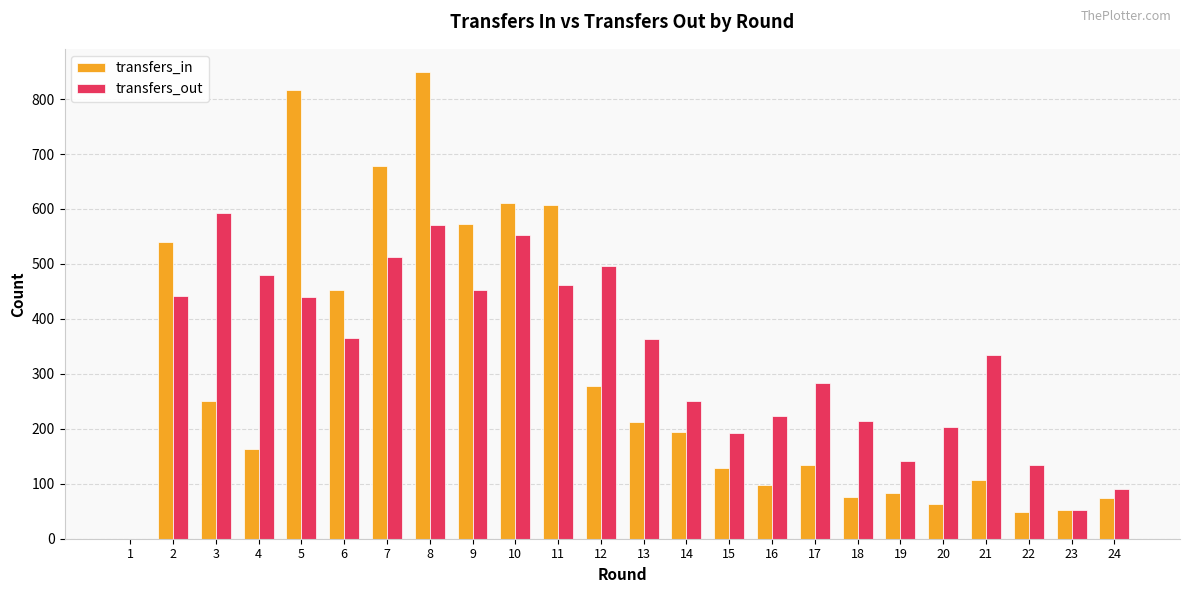

How many categories are shown in the chart?

24